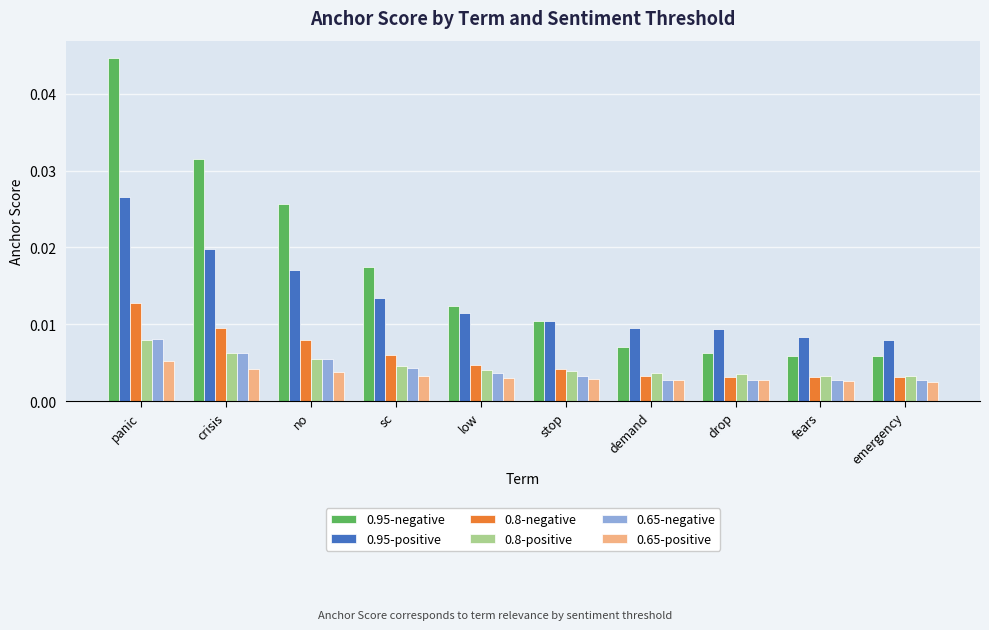

At which category is the sum across all series the highest?

panic